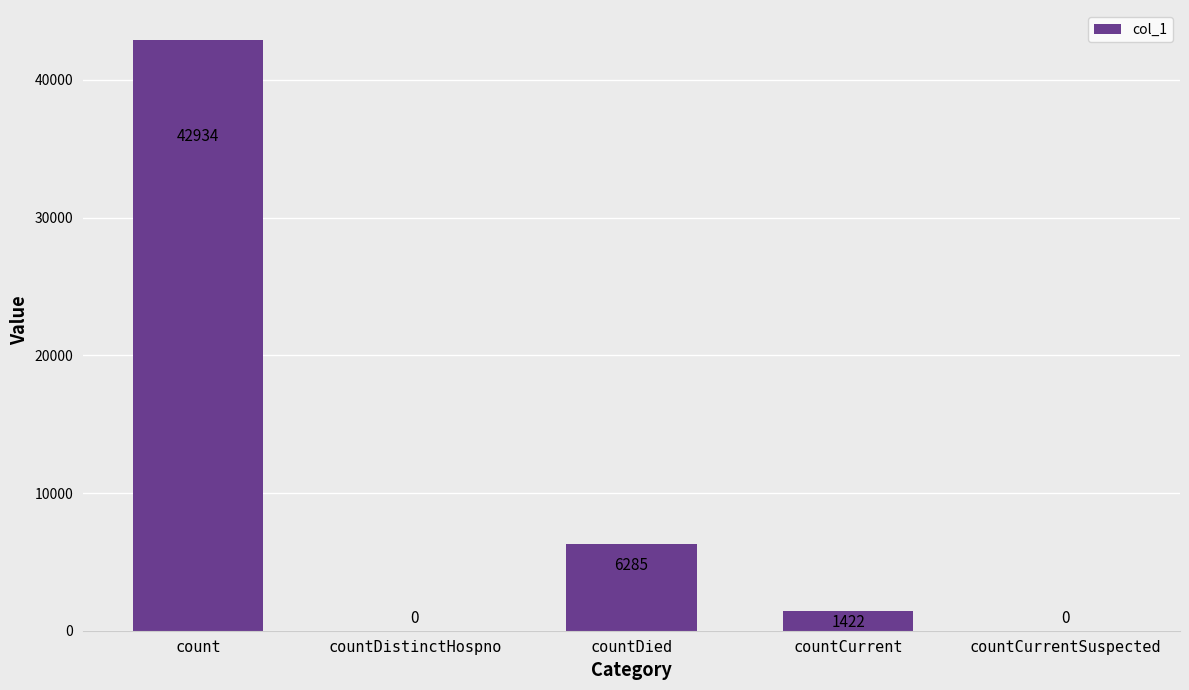

How many values are above zero?

3